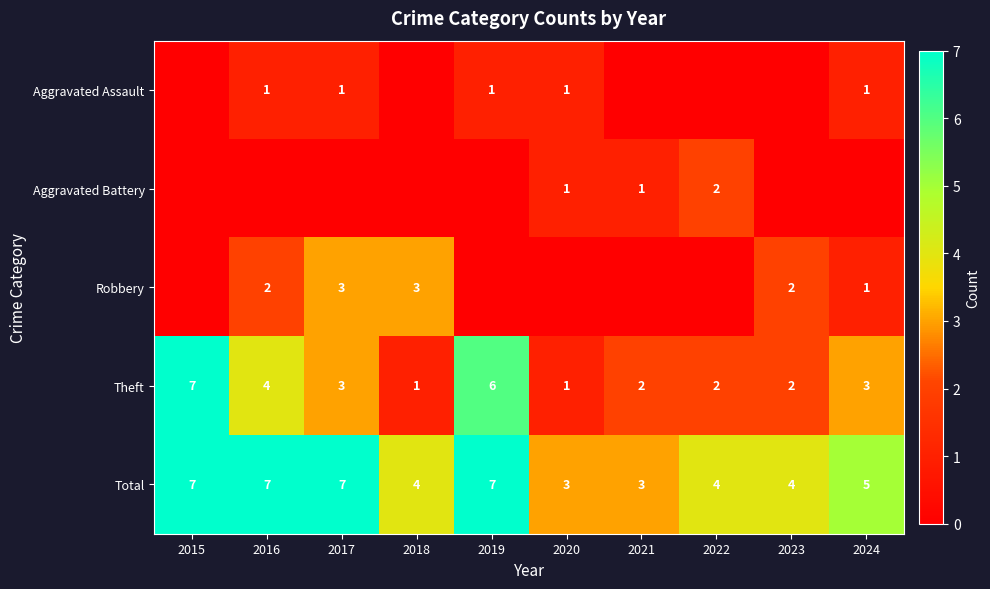

How many data points does each series have?

10